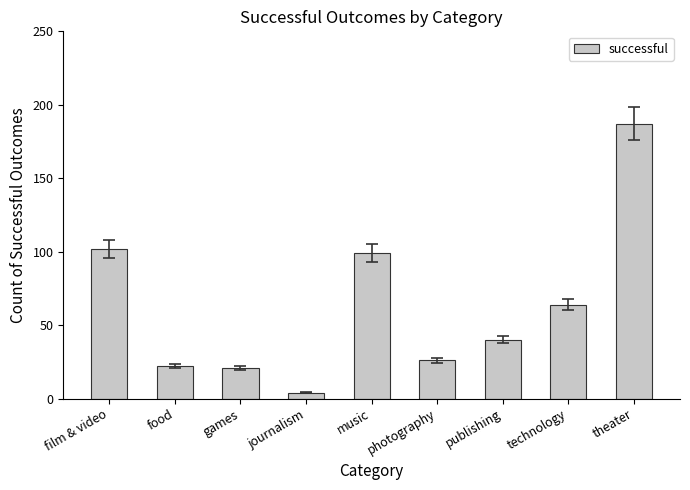

Reading left to right, transcribe all the data shown in this chart.

film & video=102	food=22	games=21	journalism=4	music=99	photography=26	publishing=40	technology=64	theater=187